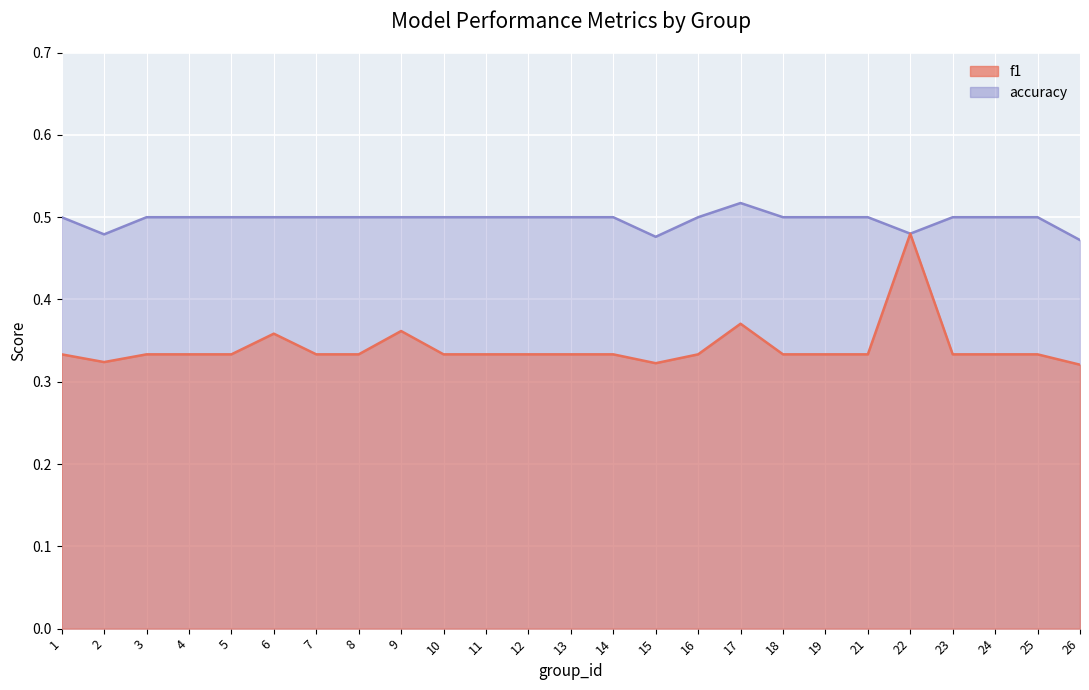

How many distinct data groups are displayed?

2